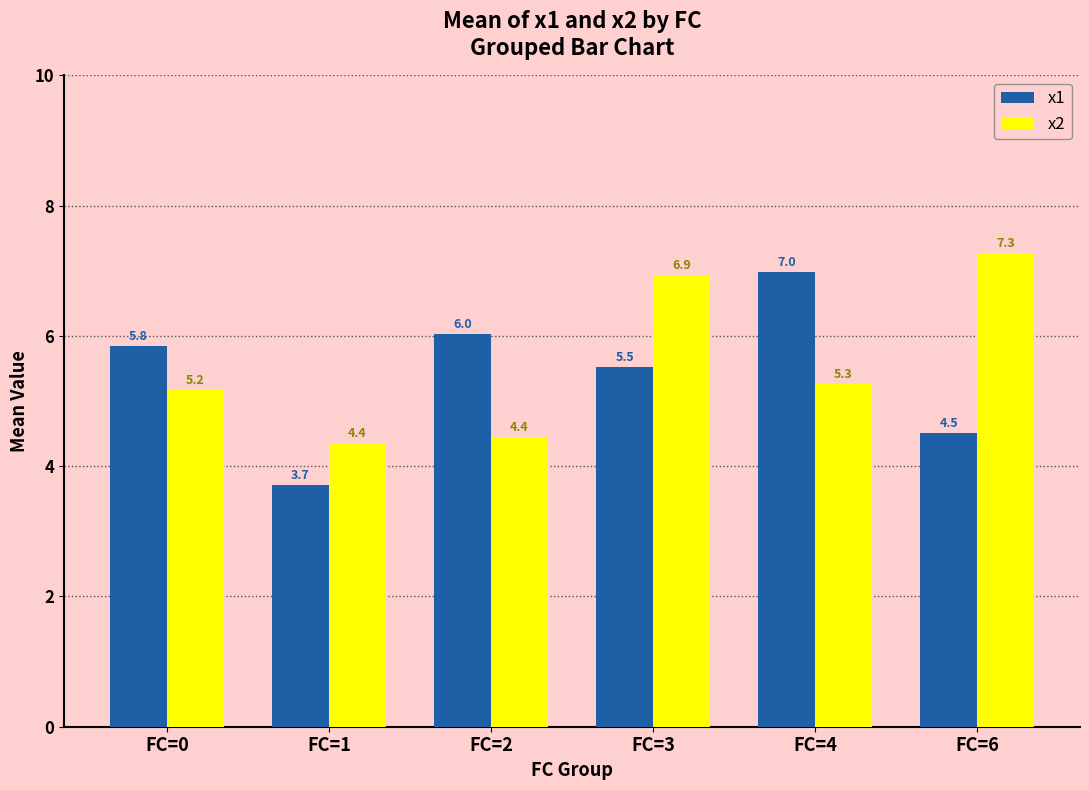

Rank the series by their maximum value, from highest to lowest.

x2, x1